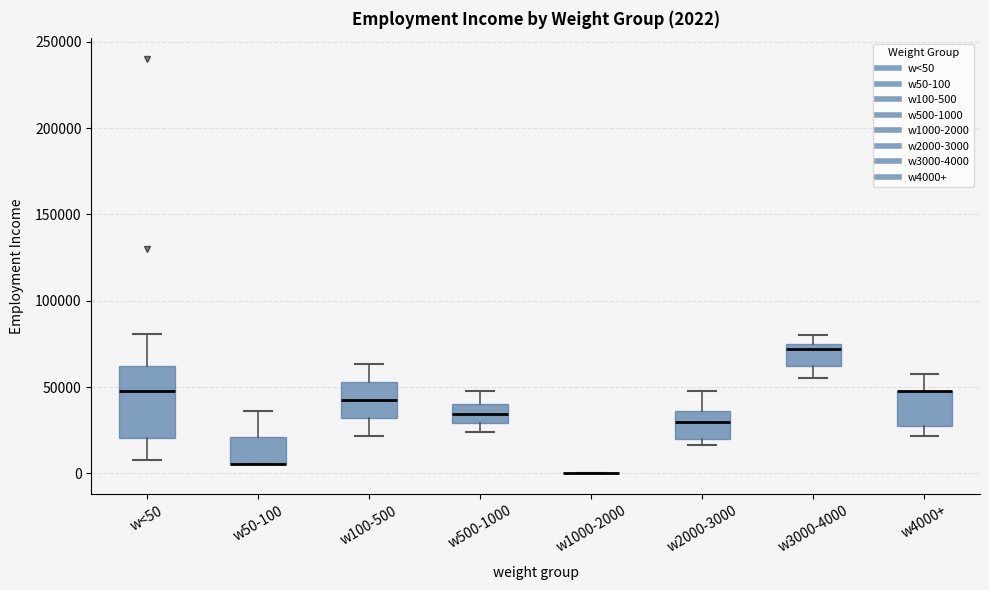

Which box is the tallest, from its lower edge to its upper edge?

w<50